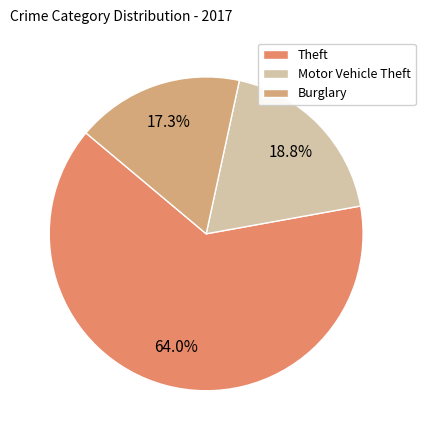

What percentage is the Motor Vehicle Theft slice, to the nearest percent?

19%